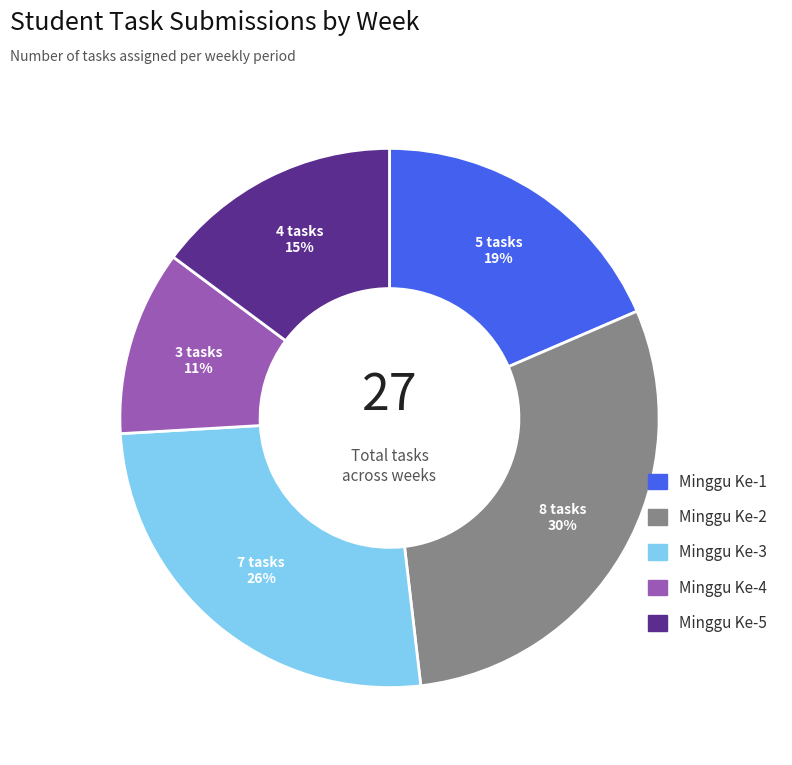

Rank the categories by value from highest to lowest.

Minggu Ke-2, Minggu Ke-3, Minggu Ke-1, Minggu Ke-5, Minggu Ke-4